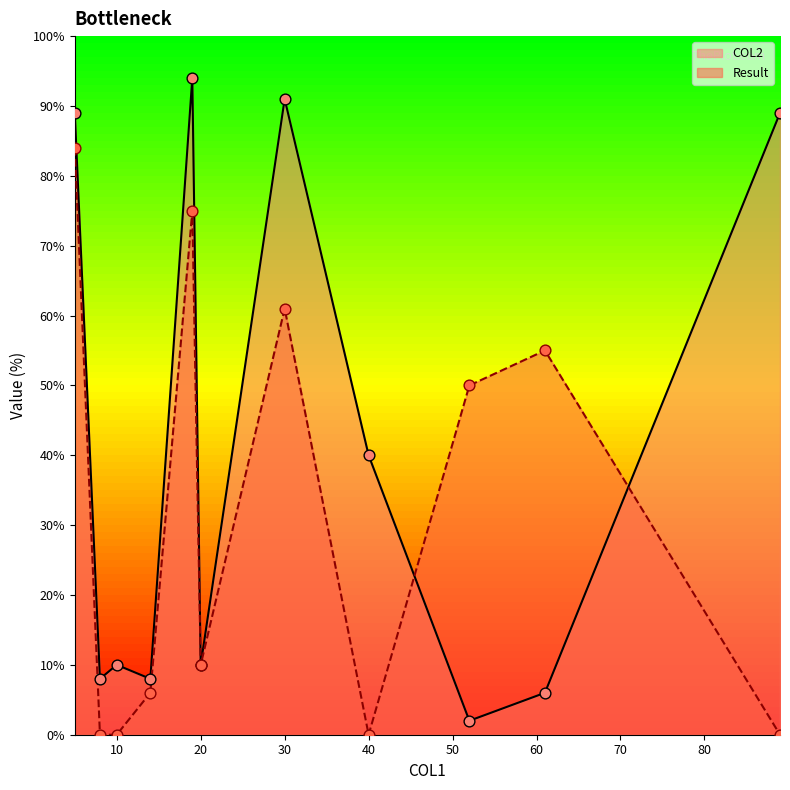

At which category is the sum across all series the highest?

5